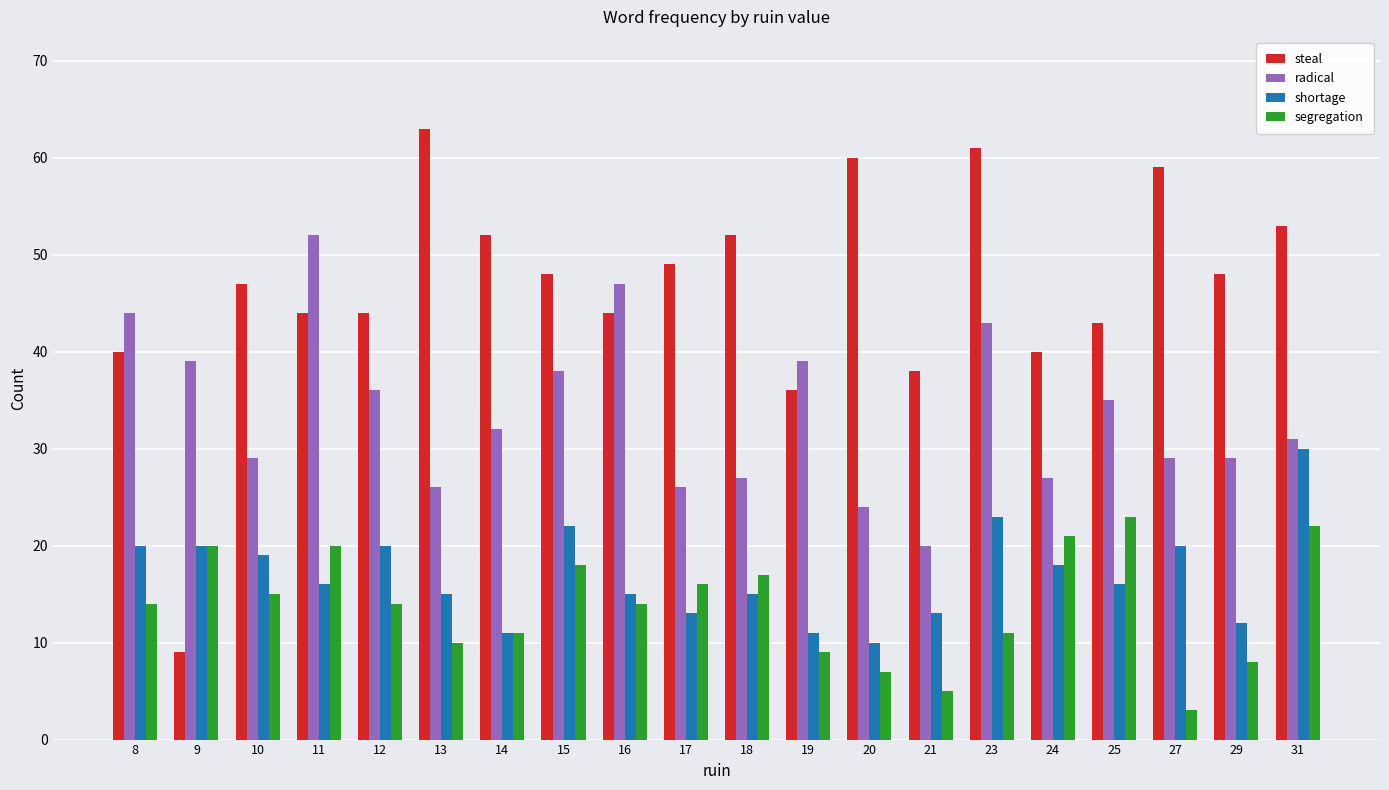

At 24, list the series in order from largest to smallest.

steal, radical, segregation, shortage